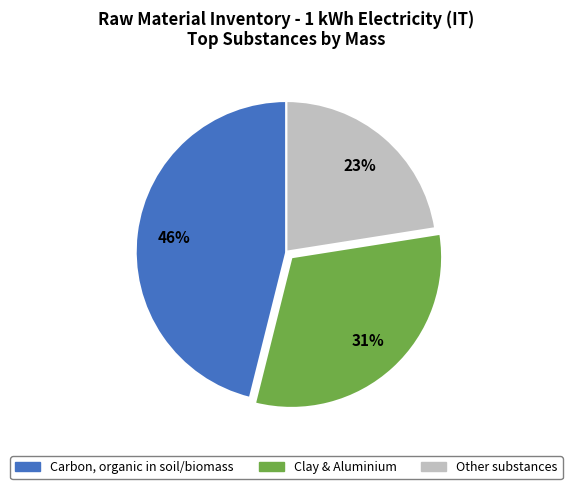

To the nearest percent, what is the average slice percentage?

33%